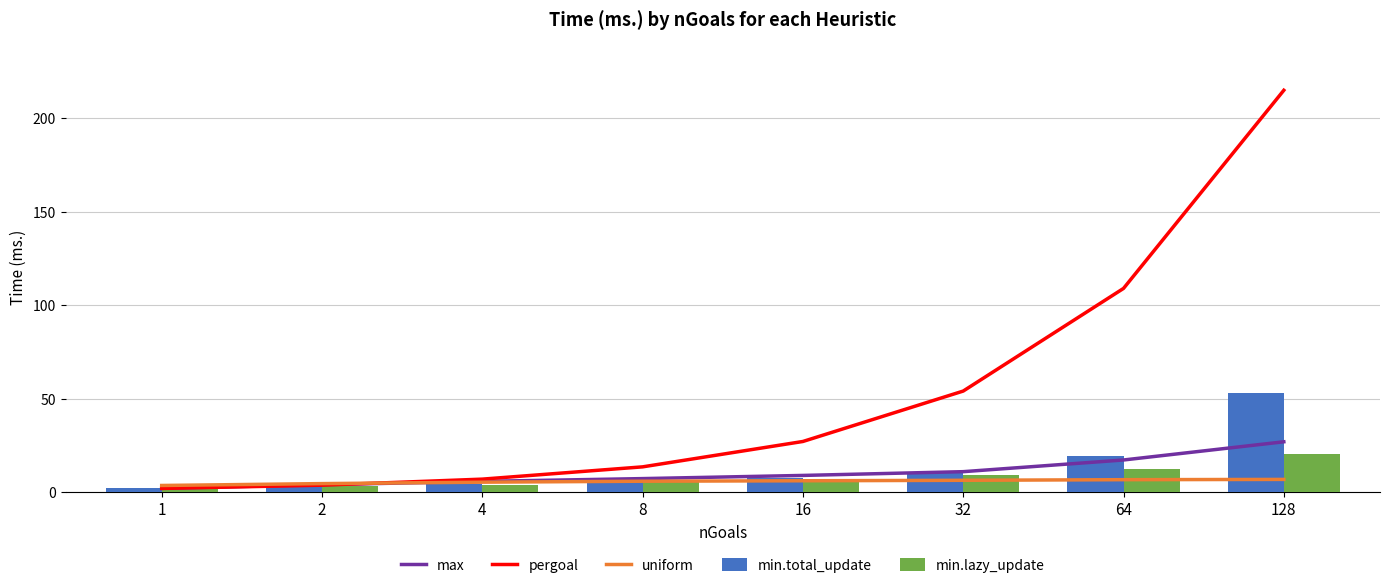

What value does the min.lazy_update series have at 1?

1.9